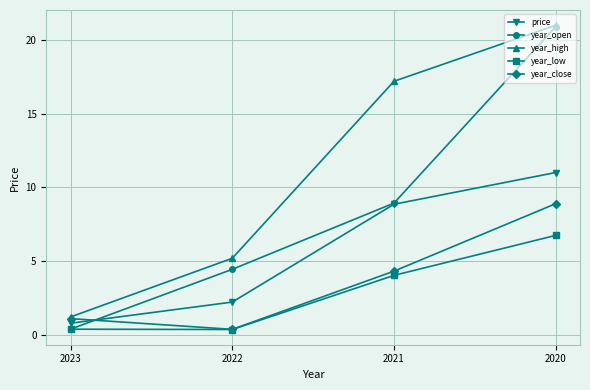

Between 2023 and 2021, which series saw the biggest shift?

year_high